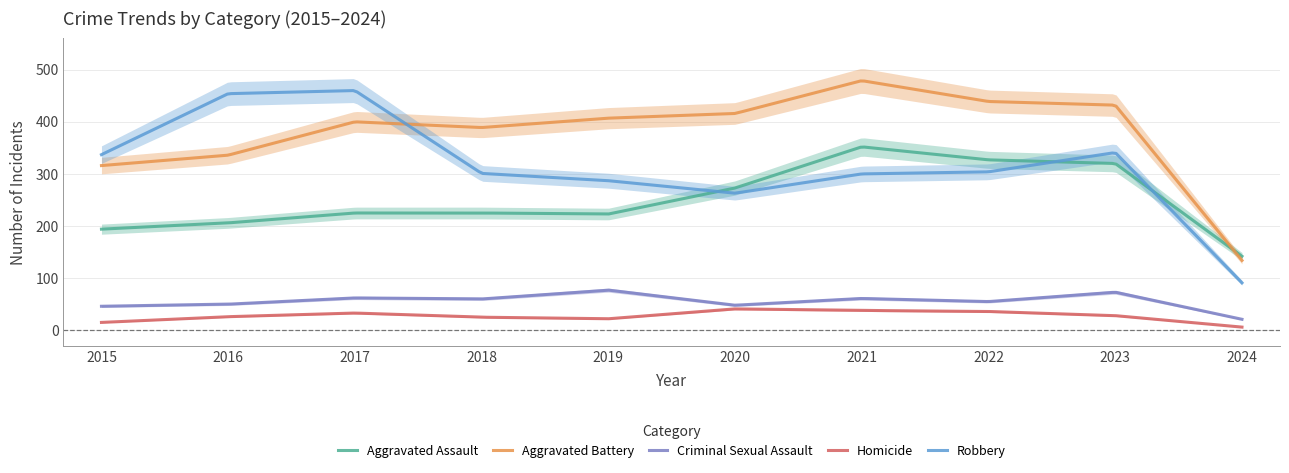

Does the chart have visible grid lines?

Yes